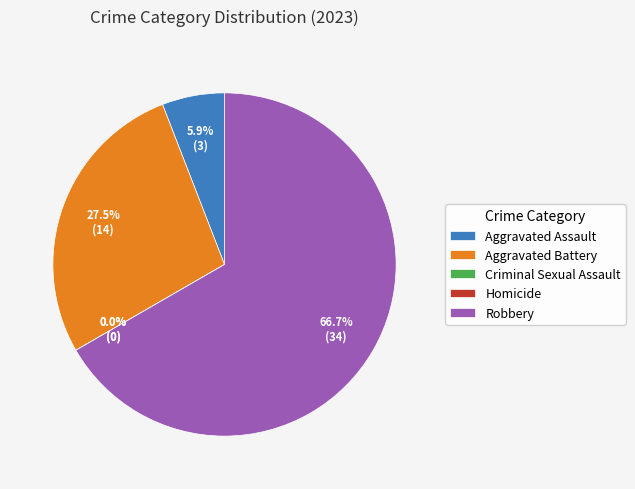

To the nearest percent, what percentage of the pie is Aggravated Battery?

27%